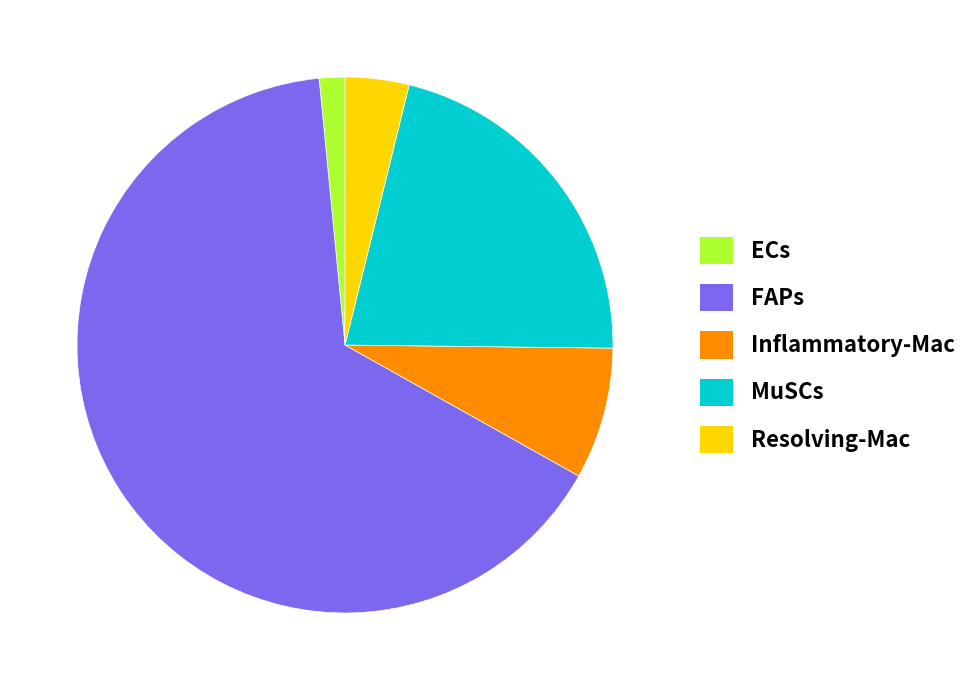

Does FAPs account for over 50% of the chart?

Yes